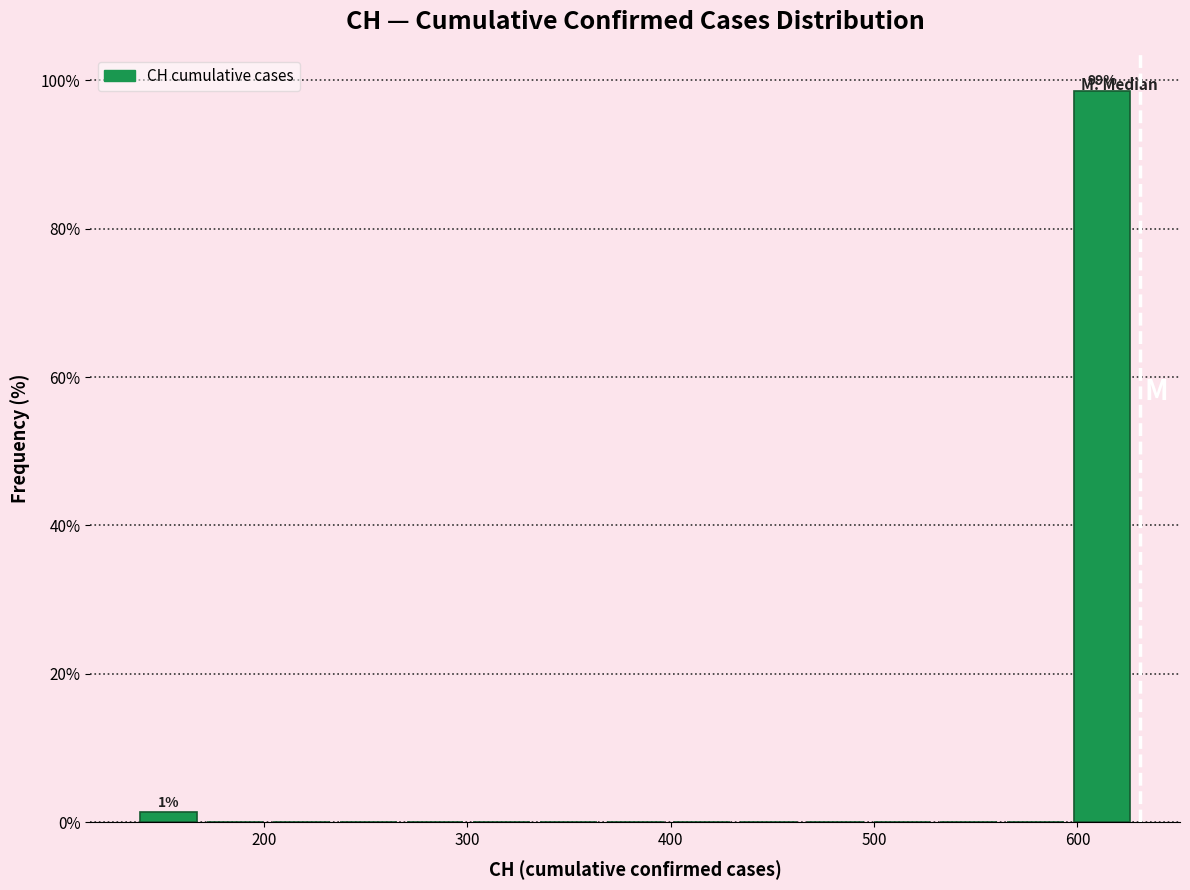

Around what value on the x-axis is the tallest bar? Give the approximate position of its centre, as read against the axis.

610